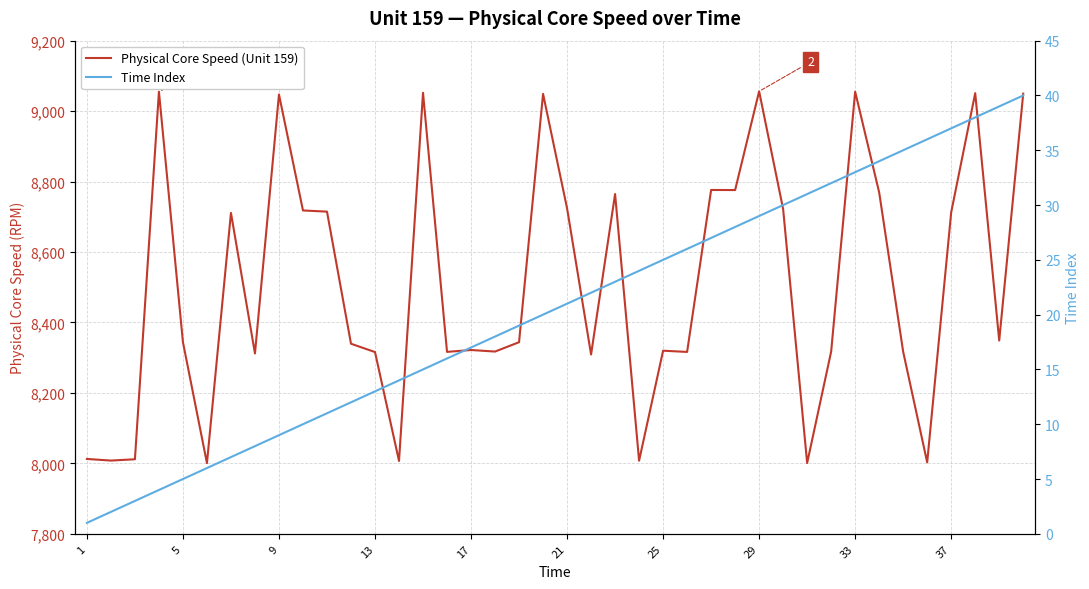

How many interior local peaks does the Physical Core Speed (Unit 159) series have?

12